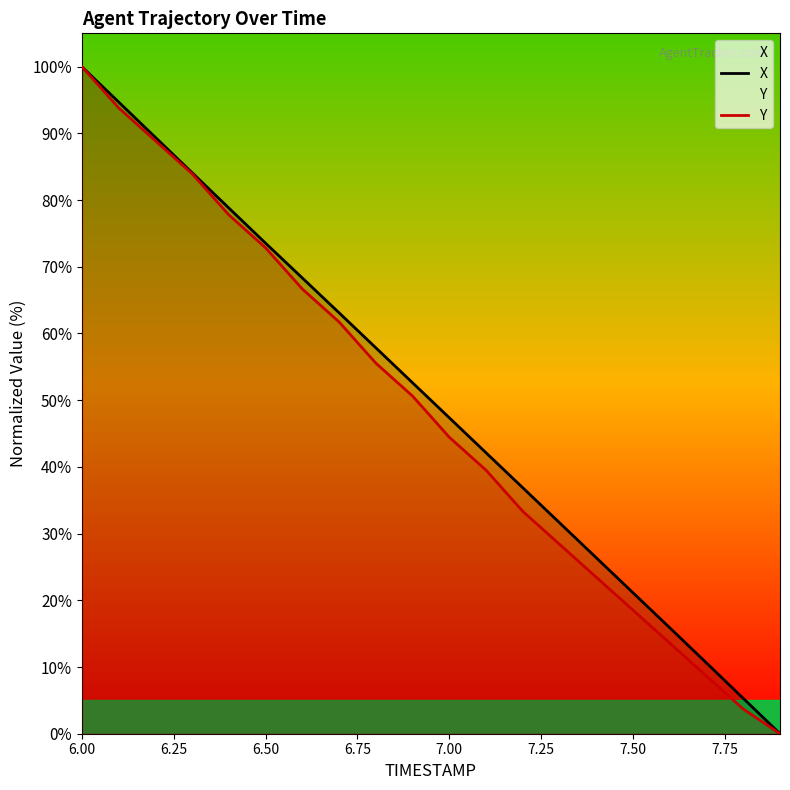

True or false: Y and X intersect in this chart.

False